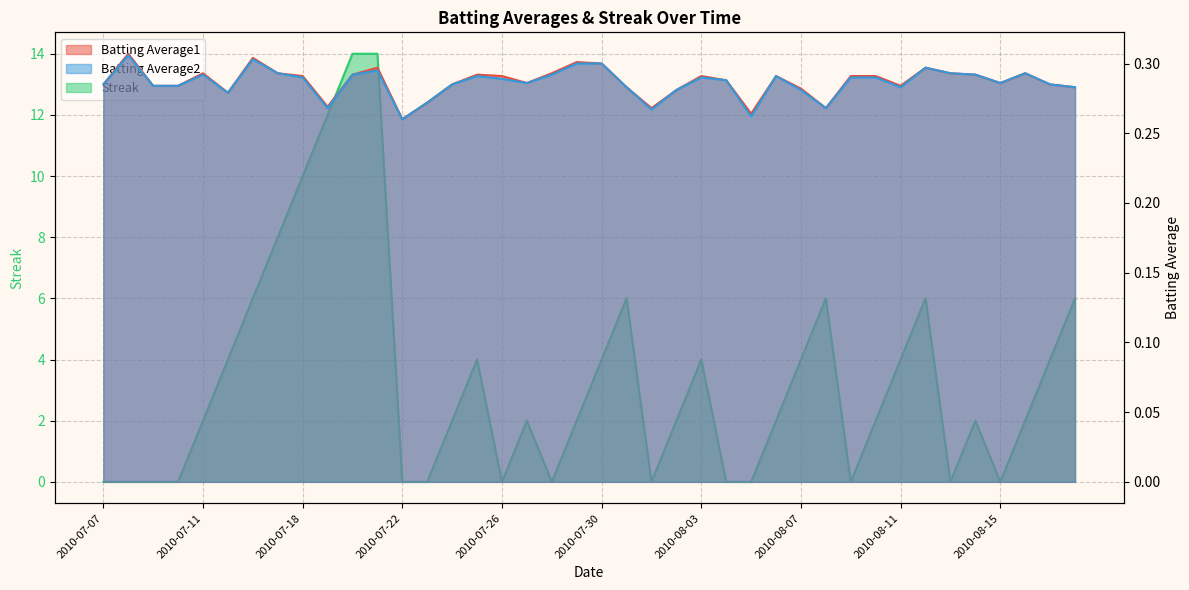

Reading left to right, extract all data points from this chart.

Batting Average1: 2010-07-07=0.3	2010-07-08=0.3	2010-07-09=0.3	2010-07-10=0.3	2010-07-11=0.3	2010-07-15=0.3	2010-07-16=0.3	2010-07-17=0.3	2010-07-18=0.3	2010-07-19=0.3	2010-07-20=0.3	2010-07-21=0.3	2010-07-22=0.3	2010-07-23=0.3	2010-07-24=0.3	2010-07-25=0.3	2010-07-26=0.3	2010-07-27=0.3	2010-07-28=0.3	2010-07-29=0.3	2010-07-30=0.3	2010-07-31=0.3	2010-08-01=0.3	2010-08-02=0.3	2010-08-03=0.3	2010-08-04=0.3	2010-08-05=0.3	2010-08-06=0.3	2010-08-07=0.3	2010-08-08=0.3	2010-08-09=0.3	2010-08-10=0.3	2010-08-11=0.3	2010-08-12=0.3	2010-08-13=0.3	2010-08-14=0.3	2010-08-15=0.3	2010-08-16=0.3	2010-08-17=0.3	2010-08-18=0.3
Batting Average2: 2010-07-07=0.3	2010-07-08=0.3	2010-07-09=0.3	2010-07-10=0.3	2010-07-11=0.3	2010-07-15=0.3	2010-07-16=0.3	2010-07-17=0.3	2010-07-18=0.3	2010-07-19=0.3	2010-07-20=0.3	2010-07-21=0.3	2010-07-22=0.3	2010-07-23=0.3	2010-07-24=0.3	2010-07-25=0.3	2010-07-26=0.3	2010-07-27=0.3	2010-07-28=0.3	2010-07-29=0.3	2010-07-30=0.3	2010-07-31=0.3	2010-08-01=0.3	2010-08-02=0.3	2010-08-03=0.3	2010-08-04=0.3	2010-08-05=0.3	2010-08-06=0.3	2010-08-07=0.3	2010-08-08=0.3	2010-08-09=0.3	2010-08-10=0.3	2010-08-11=0.3	2010-08-12=0.3	2010-08-13=0.3	2010-08-14=0.3	2010-08-15=0.3	2010-08-16=0.3	2010-08-17=0.3	2010-08-18=0.3
Streak: 2010-07-07=0.0	2010-07-08=0.0	2010-07-09=0.0	2010-07-10=0.0	2010-07-11=2.0	2010-07-15=4.0	2010-07-16=6.0	2010-07-17=8.0	2010-07-18=10.0	2010-07-19=12.0	2010-07-20=14.0	2010-07-21=14.0	2010-07-22=0.0	2010-07-23=0.0	2010-07-24=2.0	2010-07-25=4.0	2010-07-26=0.0	2010-07-27=2.0	2010-07-28=0.0	2010-07-29=2.0	2010-07-30=4.0	2010-07-31=6.0	2010-08-01=0.0	2010-08-02=2.0	2010-08-03=4.0	2010-08-04=0.0	2010-08-05=0.0	2010-08-06=2.0	2010-08-07=4.0	2010-08-08=6.0	2010-08-09=0.0	2010-08-10=2.0	2010-08-11=4.0	2010-08-12=6.0	2010-08-13=0.0	2010-08-14=2.0	2010-08-15=0.0	2010-08-16=2.0	2010-08-17=4.0	2010-08-18=6.0